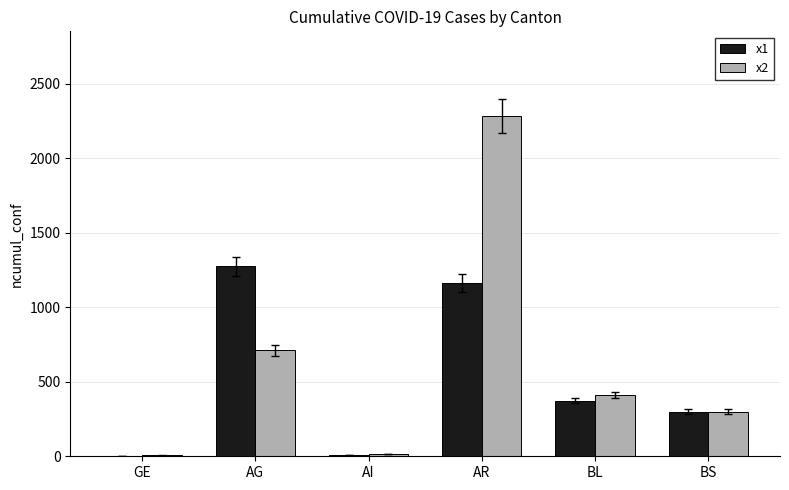

What is the maximum value shown in the chart?

2282